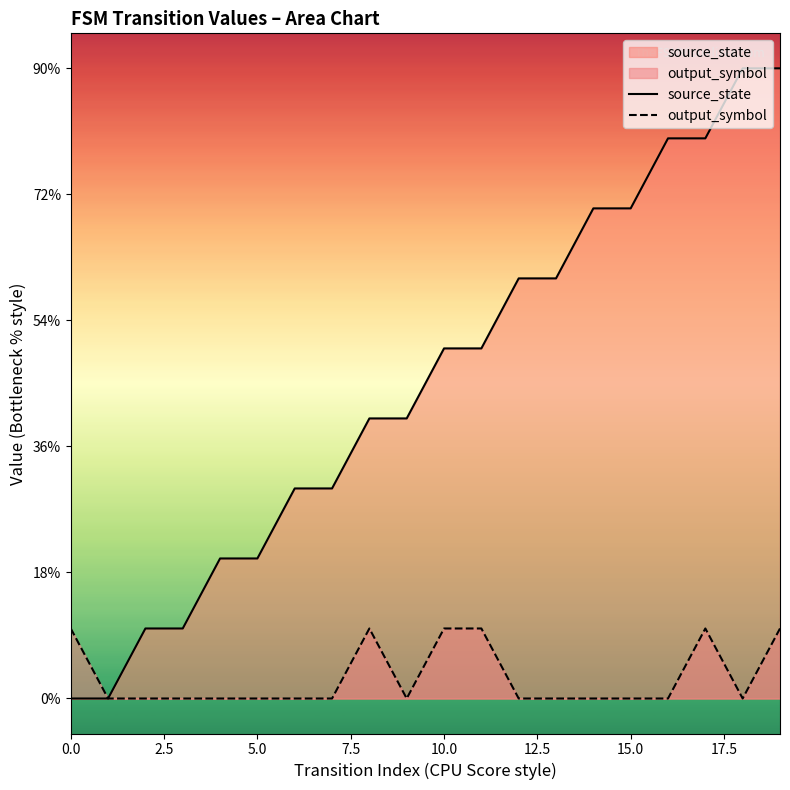

What are all the series names shown in the legend?

source_state, output_symbol